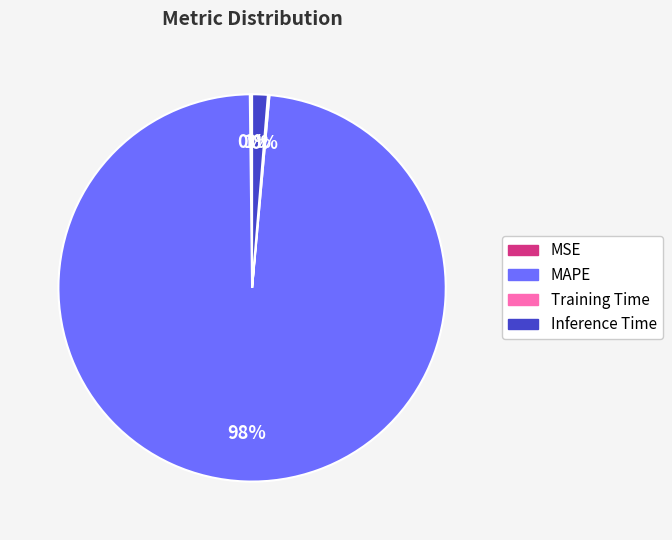

What is the largest slice in the pie chart?

MAPE